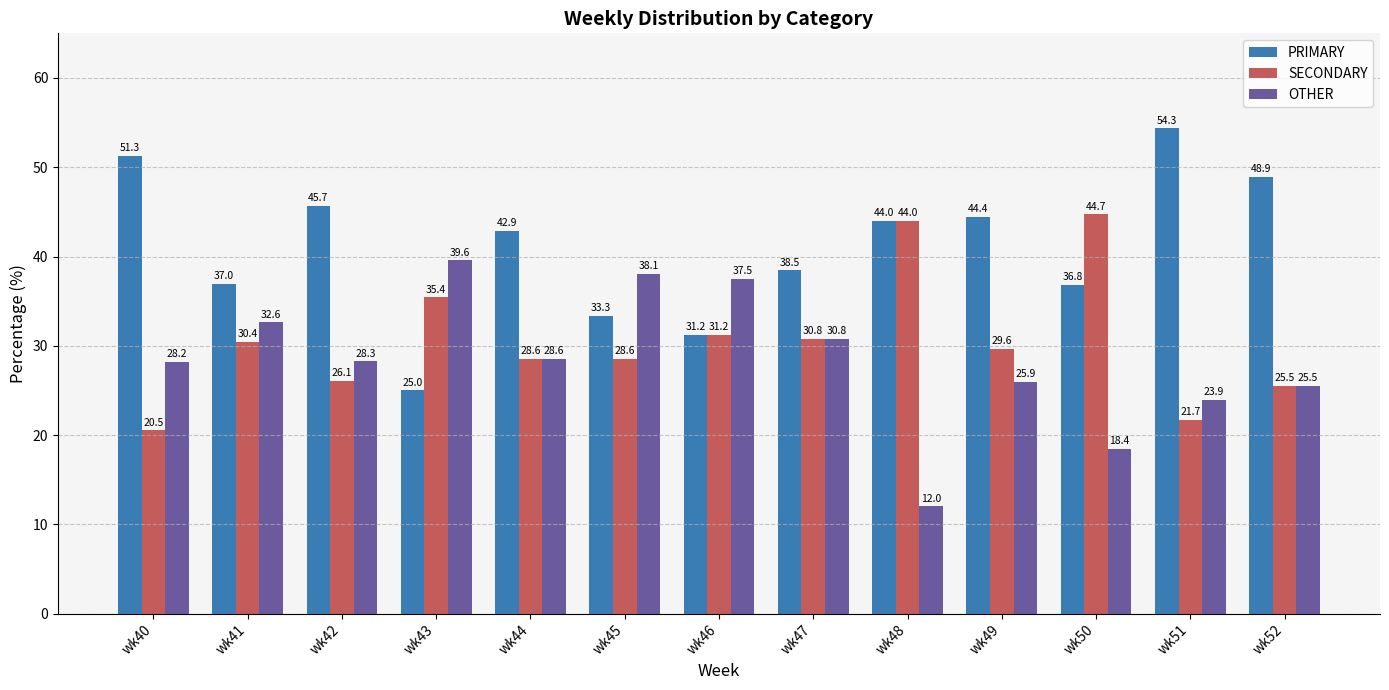

What is the sum of all PRIMARY values?

533.4